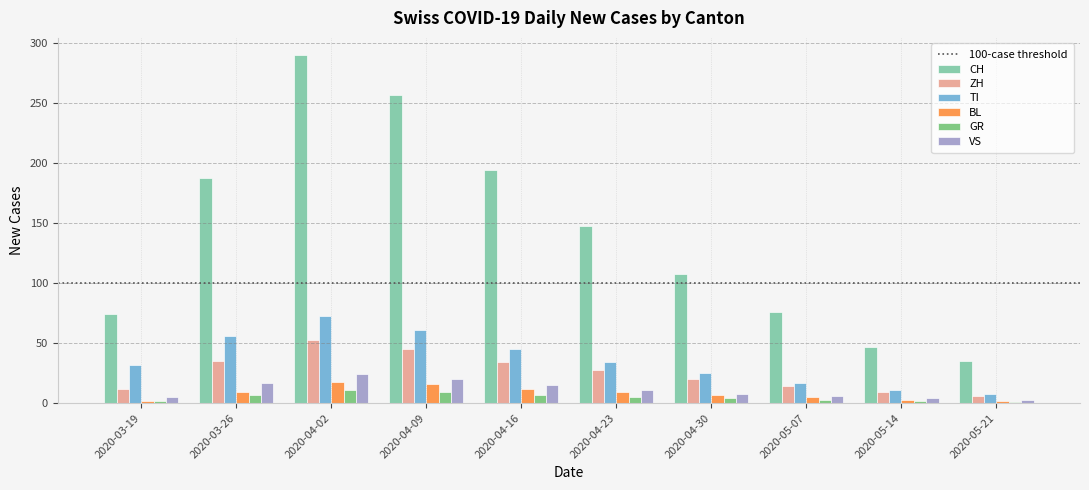

True or false: CH has a value of 188 at 2020-03-26.

True